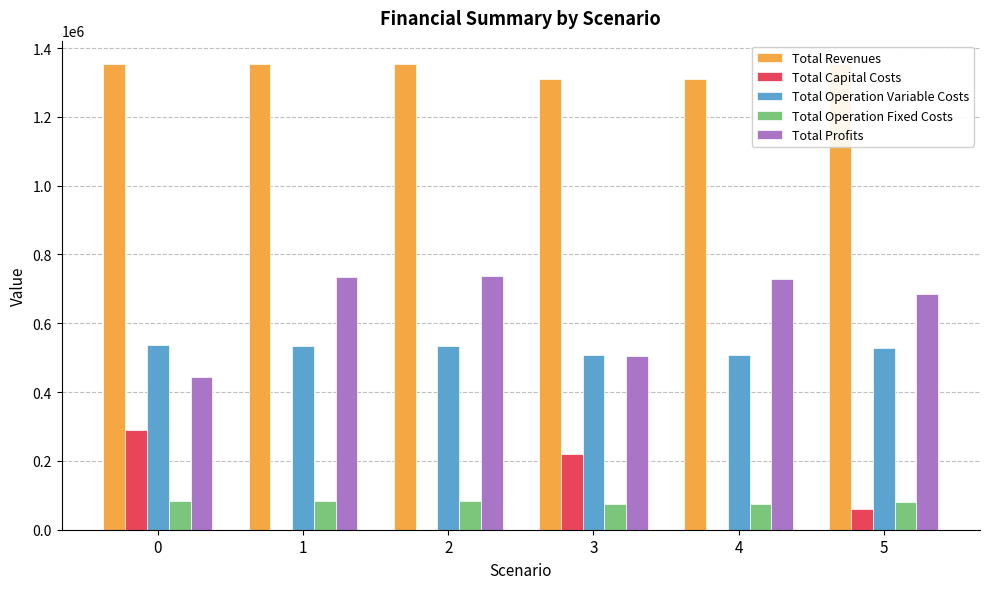

List the series in order of their peak value, highest first.

Total Revenues, Total Profits, Total Operation Variable Costs, Total Capital Costs, Total Operation Fixed Costs